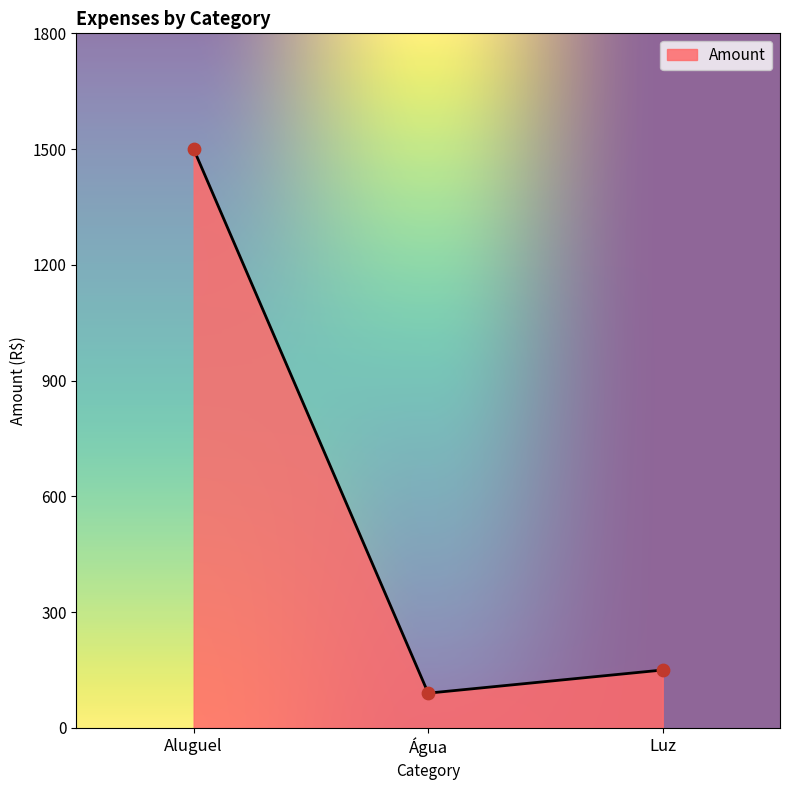

Between Água and Aluguel, which is larger?

Aluguel